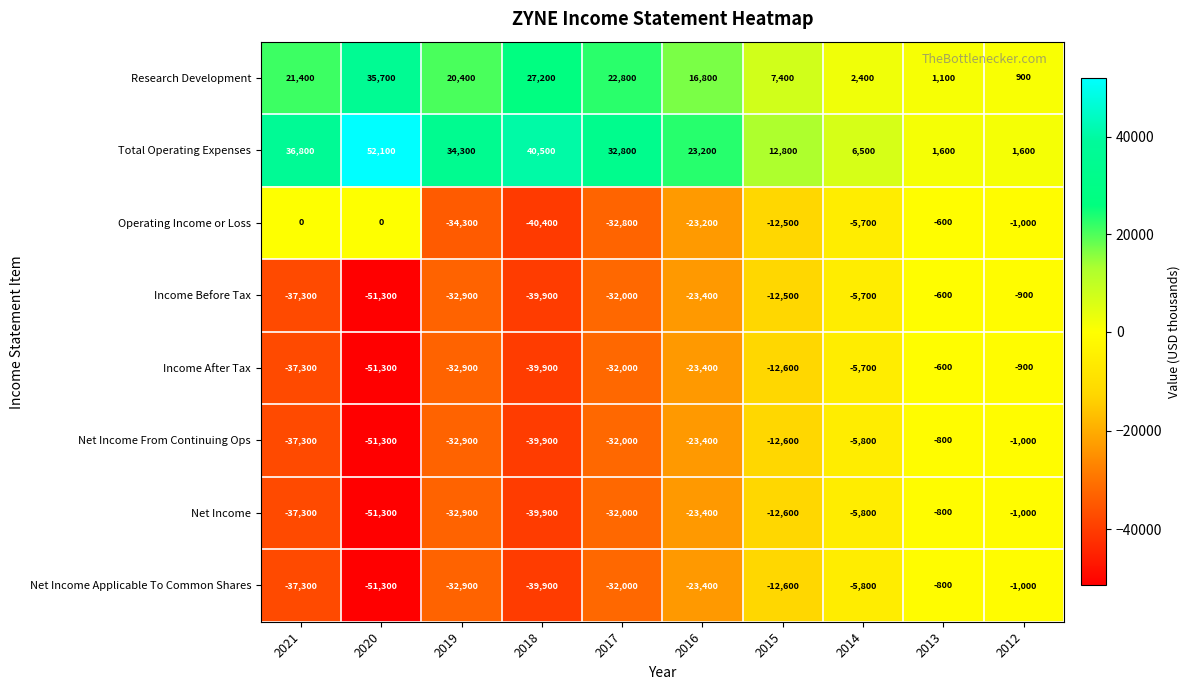

What is the difference between the maximum and minimum values in the Income After Tax series?

50700